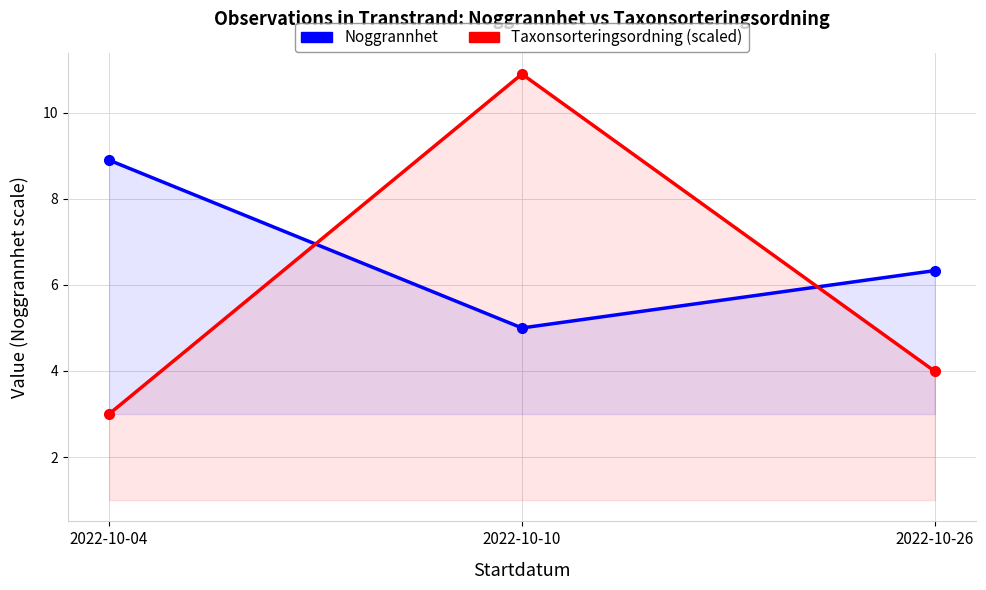

Which series has the largest total across all categories?

Noggrannhet